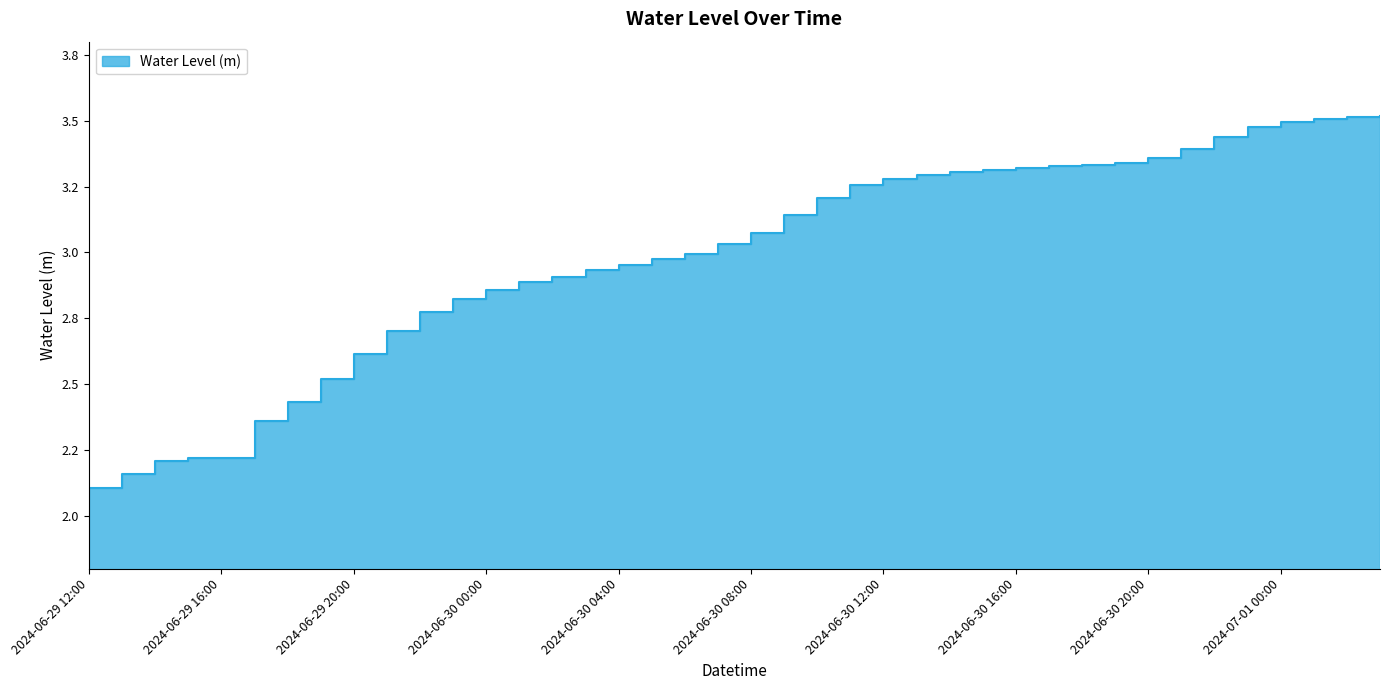

How many lines are shown in the chart?

1